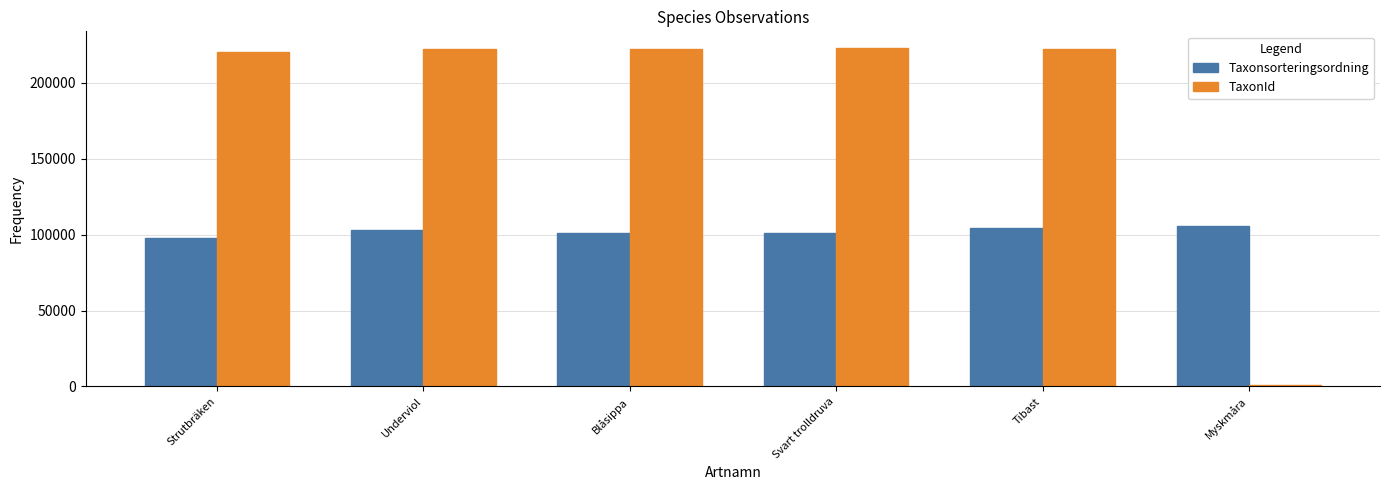

What is the total value across all series at Strutbräken?

317978